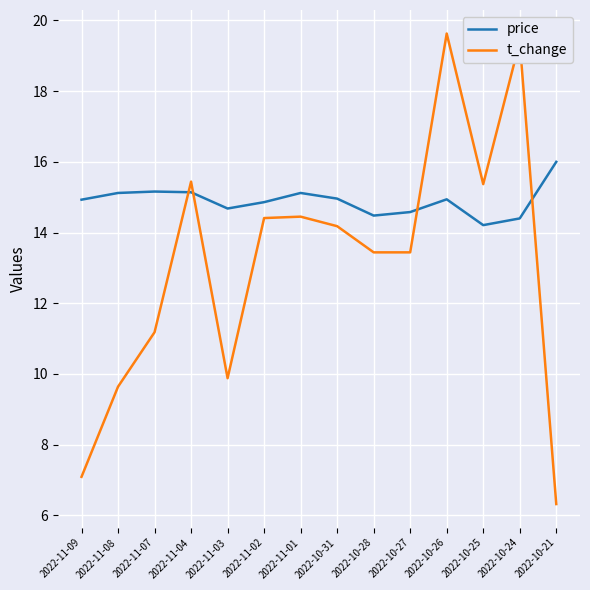

Does the chart display data point markers on the line(s)?

No